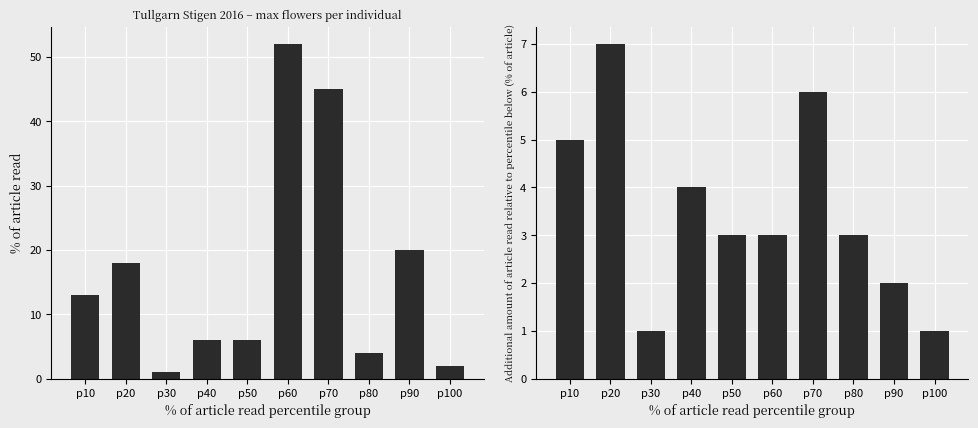

The maxblom series shows 31 at p20. True or false?

False